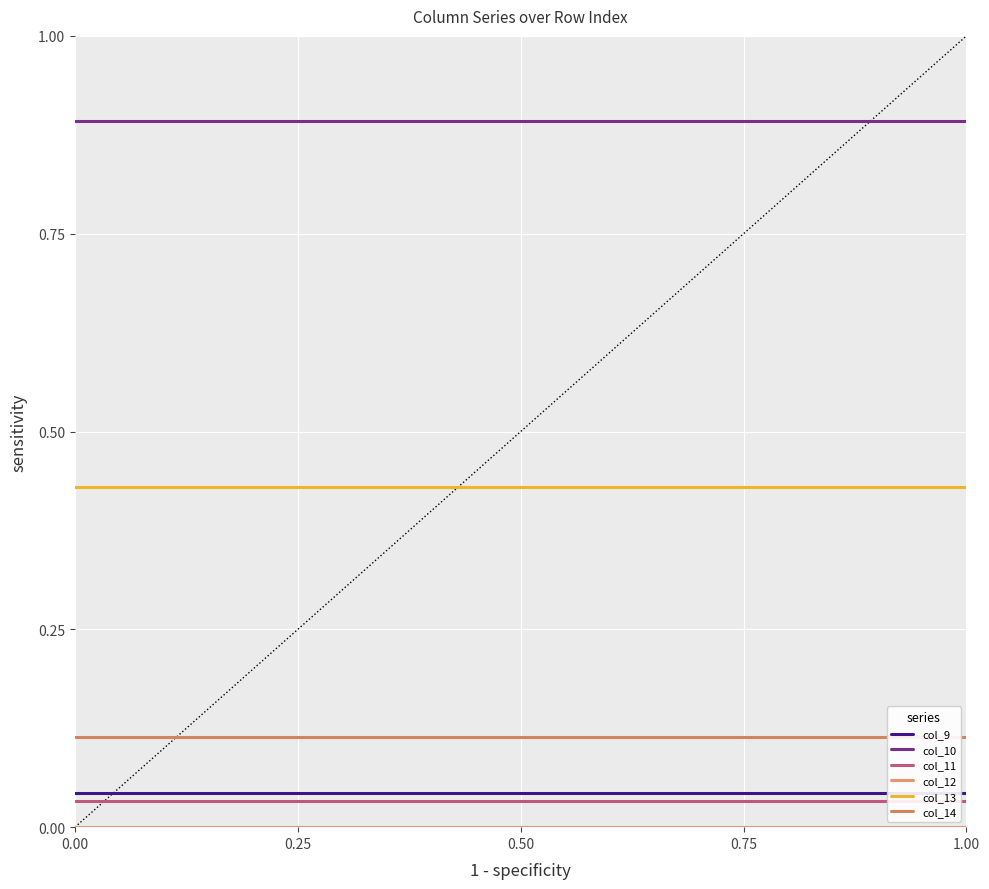

What is the highest value of the col_10 series?

0.9